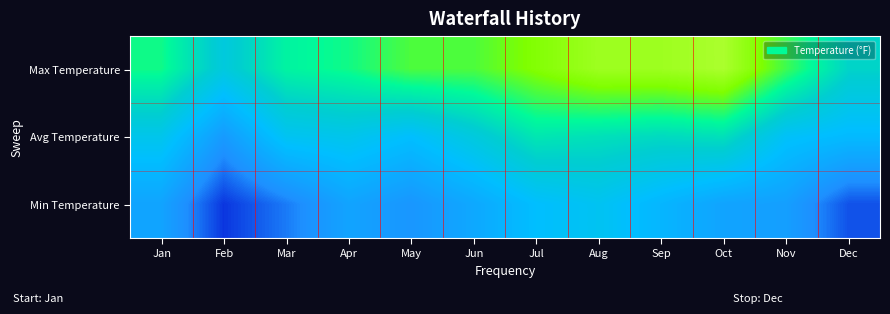

What is the smallest value displayed?

58